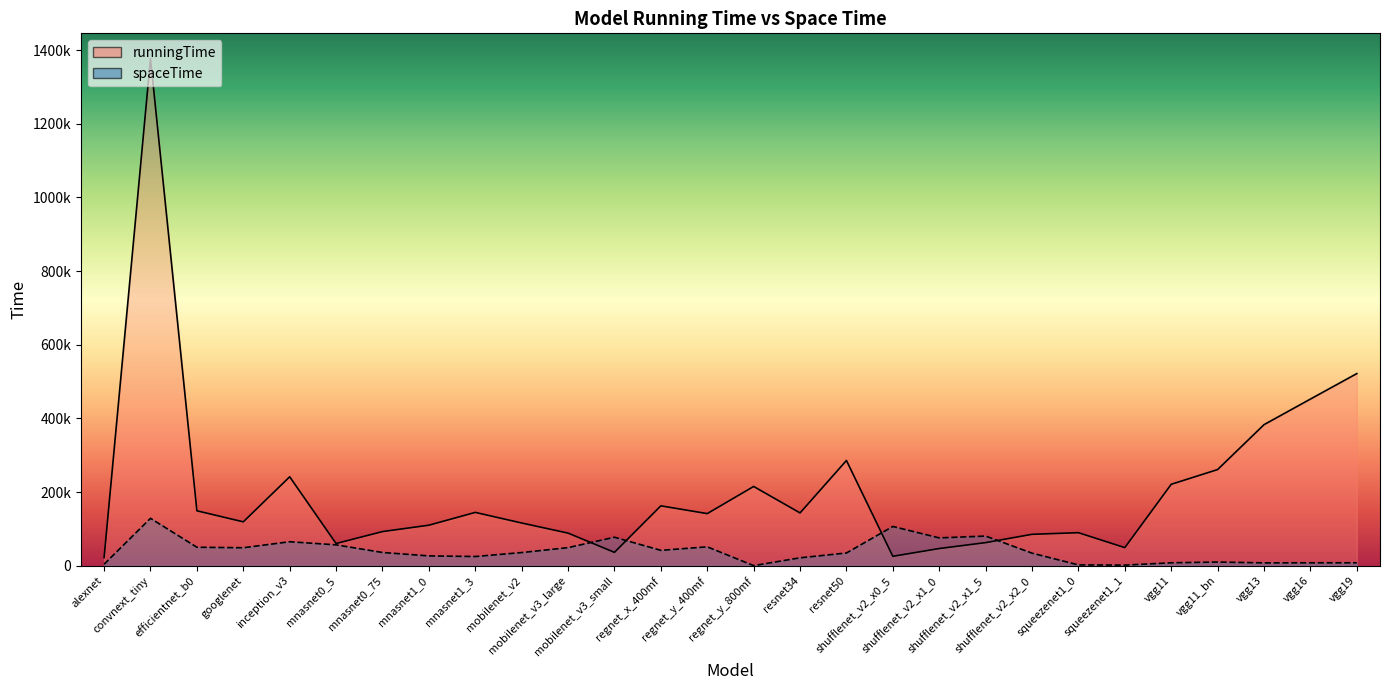

Where is spaceTime nearest to the value 64422?

inception_v3